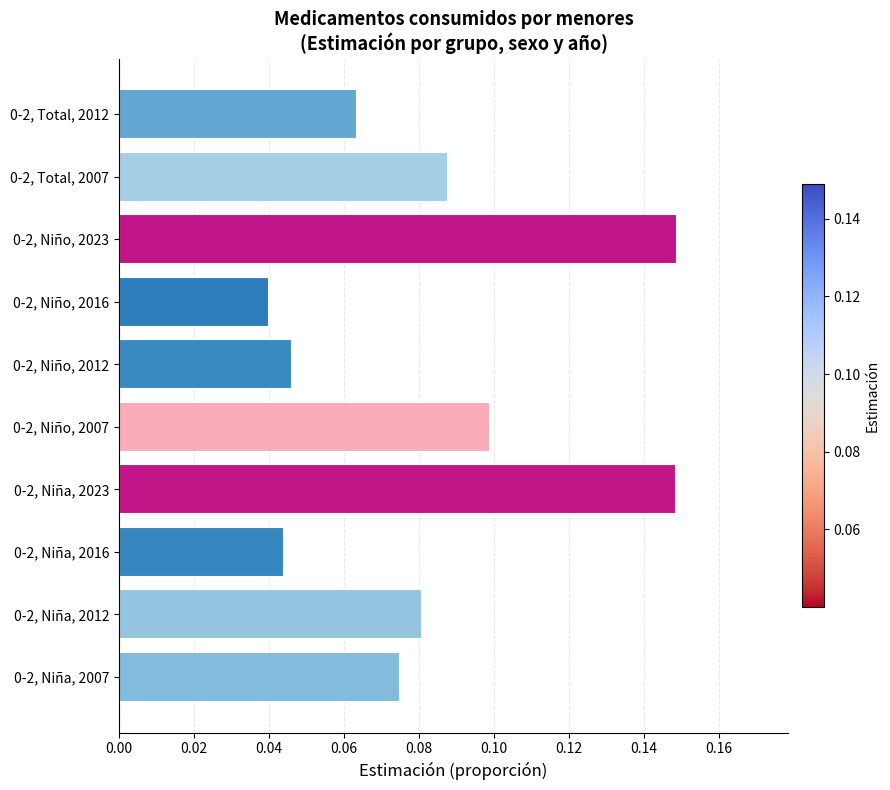

The chart shows a value of 0.1 at 0-2, Total, 2007. True or false?

True